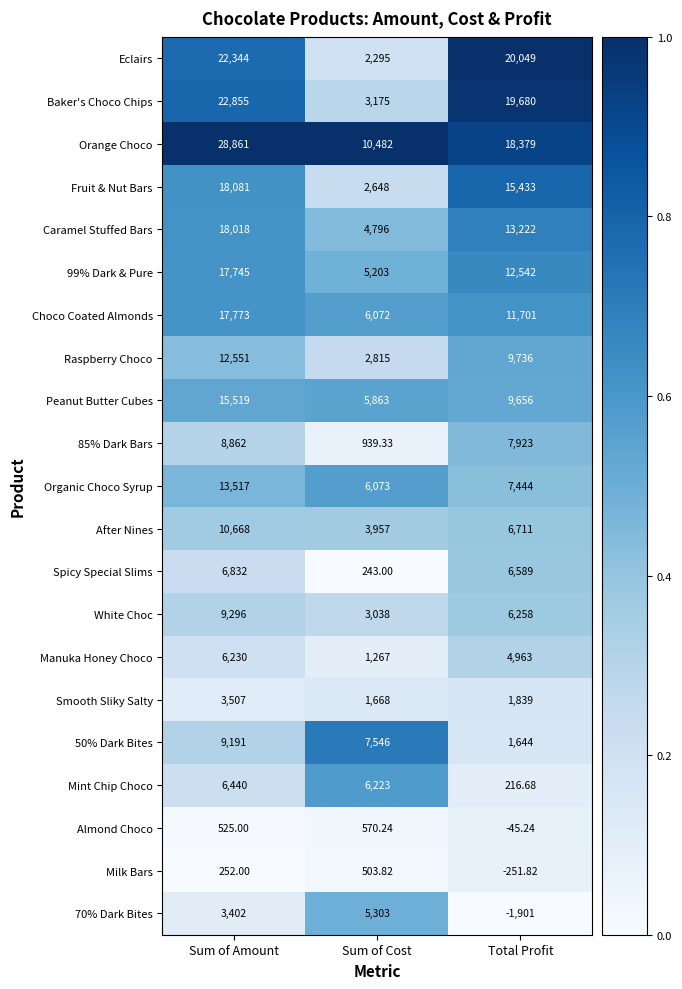

How many distinct data groups are displayed?

21